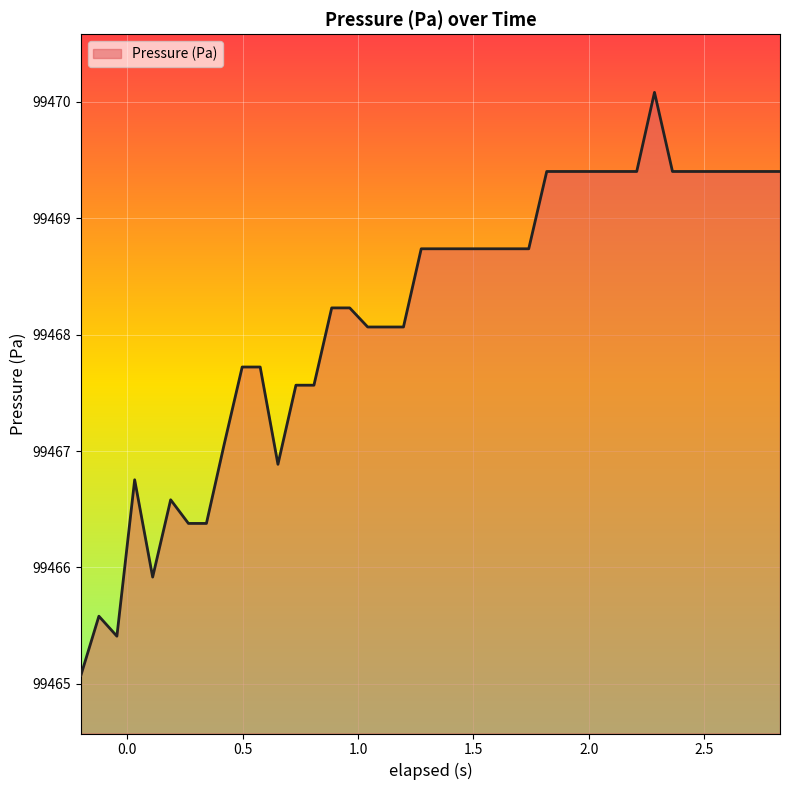

What is the maximum value shown in the chart?

99470.1